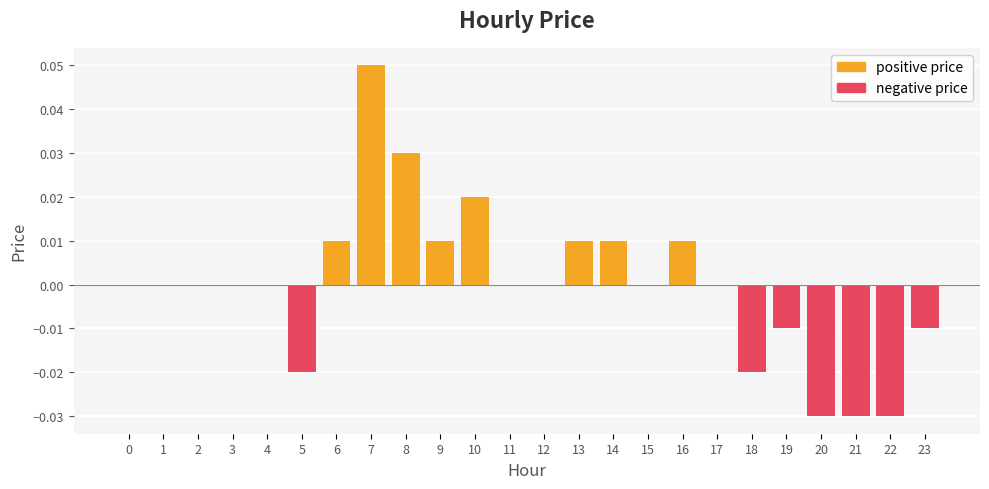

The negative price series shows 0.0 at 14. True or false?

True